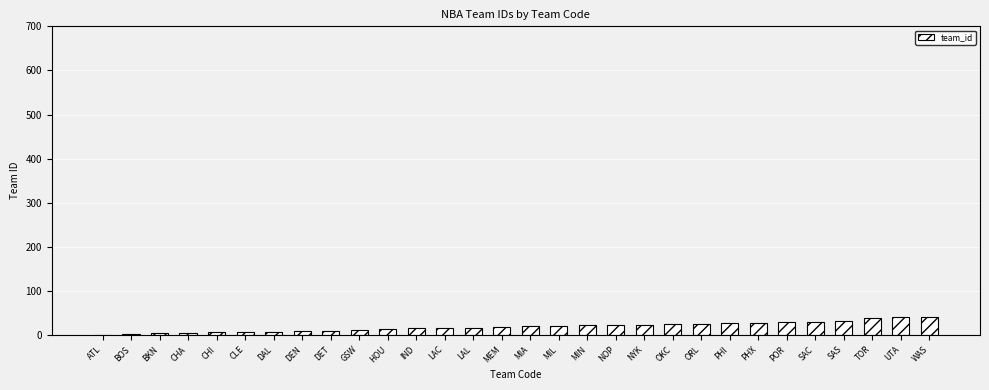

What is the sum of the values at TOR and ATL?

39